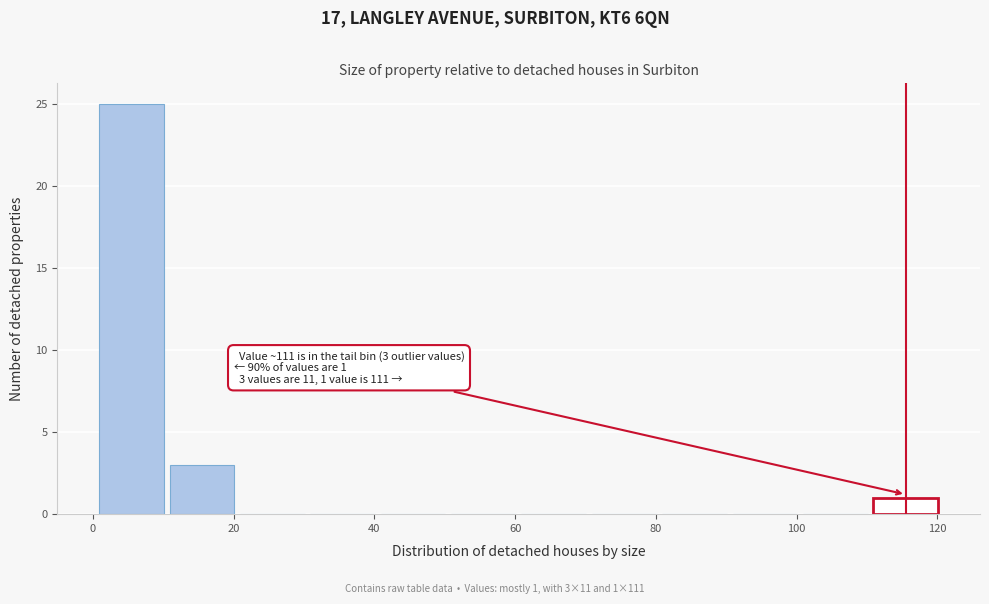

Which range on the x-axis has the tallest bar?

0.5 to 10.5